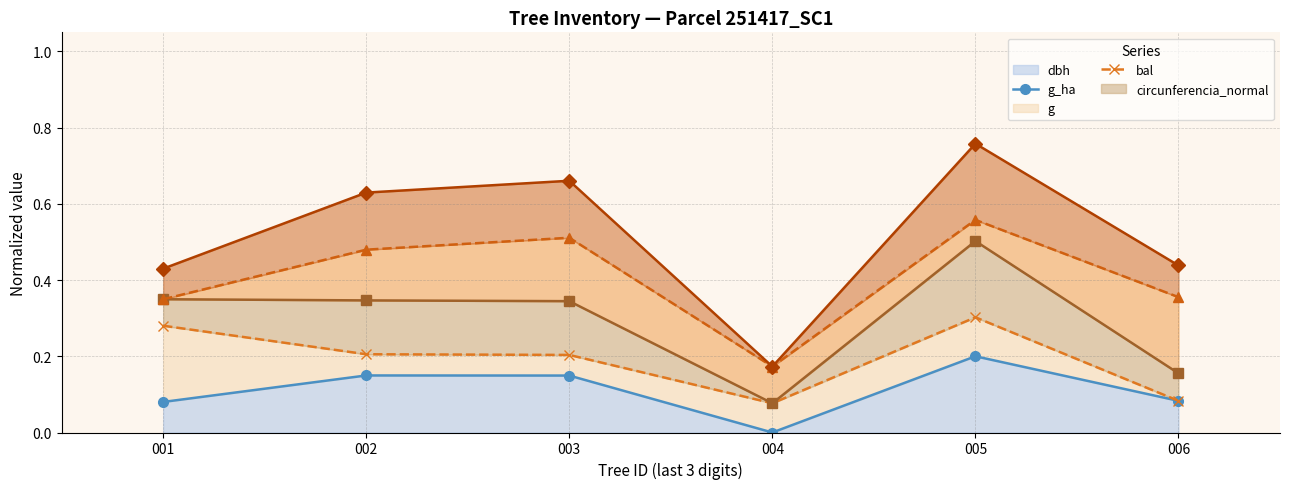

True or false: g line and bal line cross at least once.

False